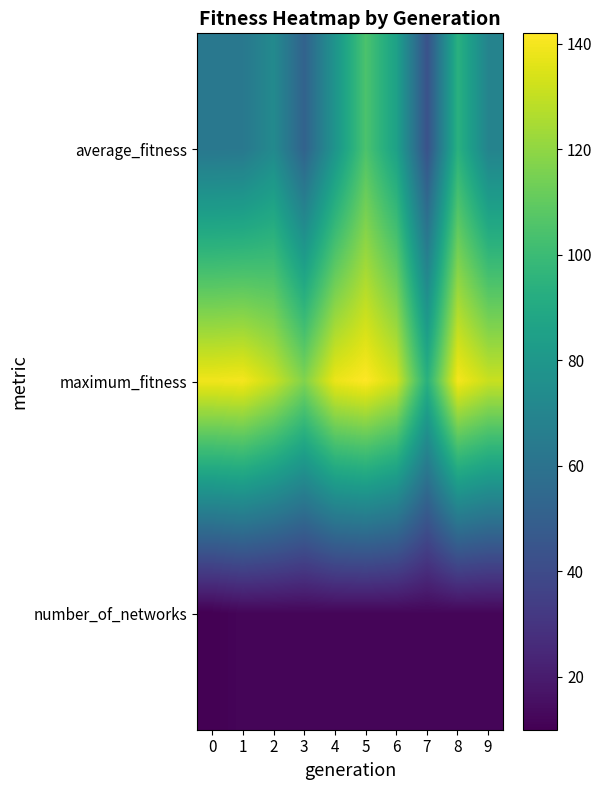

Reading left to right, what are all the values shown in this chart?

average_fitness: 0=62.6	1=63.1	2=72.6	3=51.7	4=78.6	5=104.8	6=85.3	7=43.2	8=93.9	9=69.0
maximum_fitness: 0=139.0	1=140.0	2=131.0	3=117.0	4=138.0	5=142.0	6=133.0	7=94.0	8=140.0	9=131.0
number_of_networks: 0=10.0	1=12.0	2=12.0	3=12.0	4=12.0	5=12.0	6=12.0	7=12.0	8=12.0	9=12.0